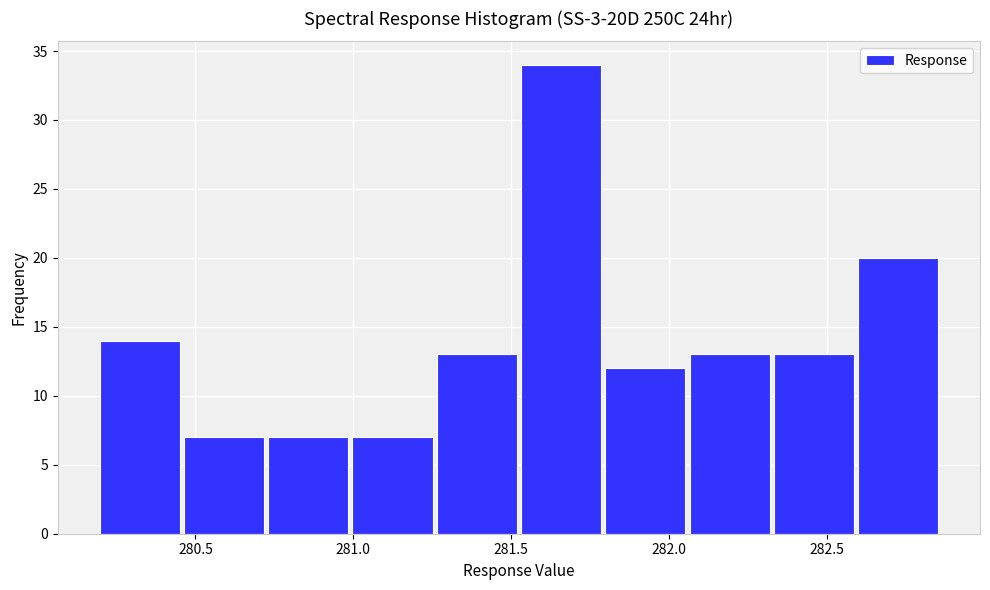

Reading left to right, transcribe this chart: for each bar, give the range it covers on the x-axis and its height. Neither the bar edges nor the heights are printed on the chart, so give them approximately, as read against the axes.

280.20 to 280.45: 14
280.45 to 280.70: 7
280.70 to 281.00: 7
281.00 to 281.25: 7
281.25 to 281.55: 13
281.55 to 281.80: 34
281.80 to 282.05: 12
282.05 to 282.35: 13
282.35 to 282.60: 13
282.60 to 282.85: 20